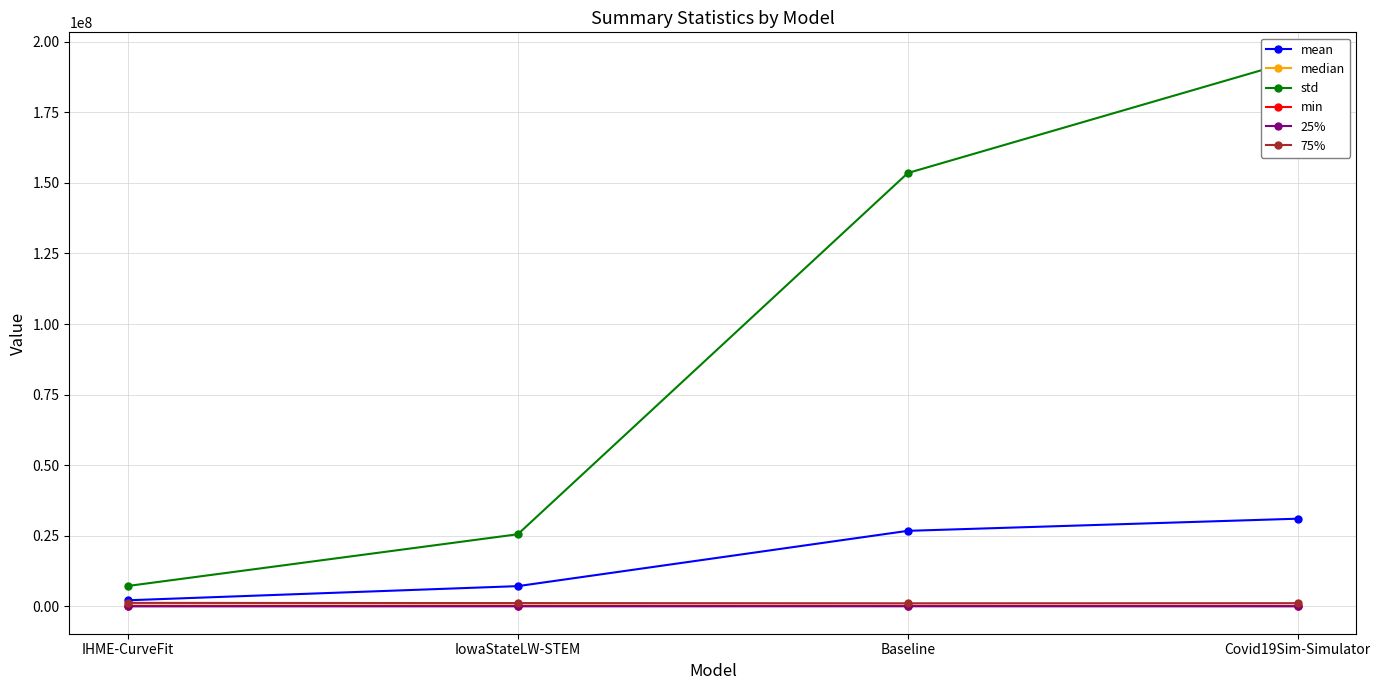

Rank the series by their maximum value, from highest to lowest.

std, mean, 75%, median, 25%, min